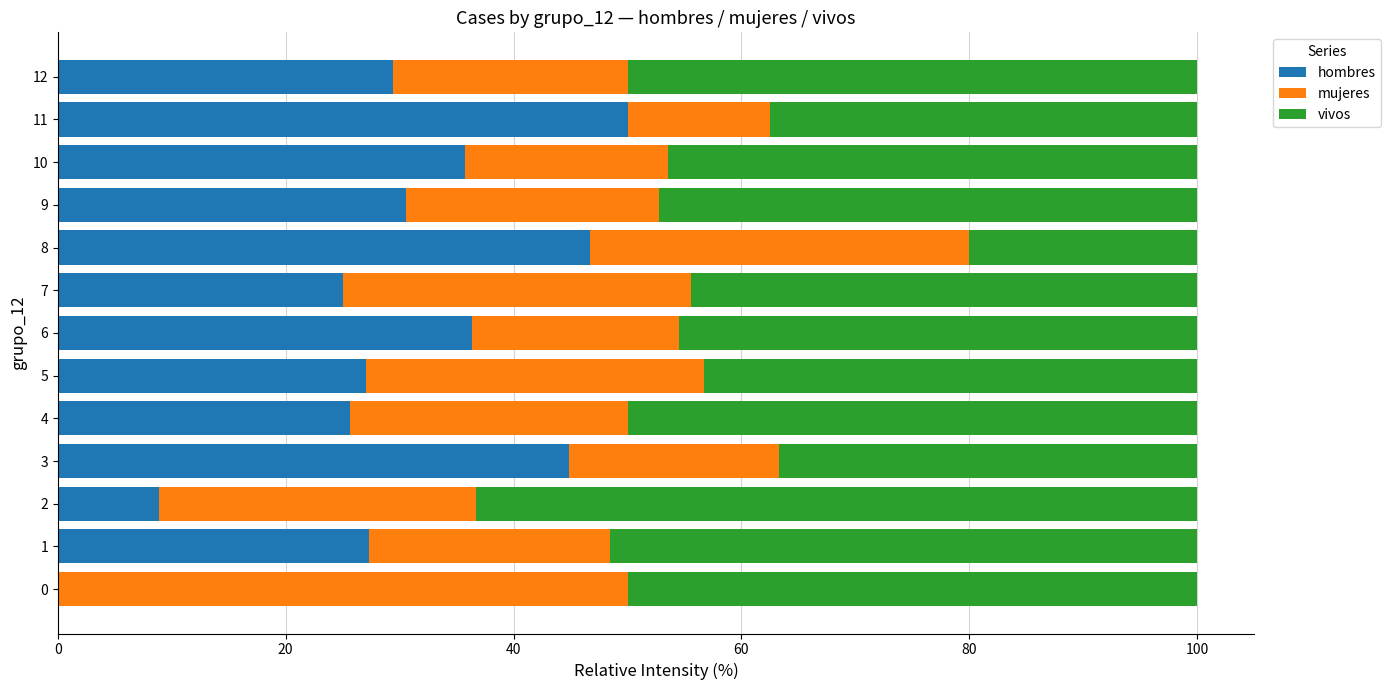

The value of hombres at 0 is -19.5. True or false?

False